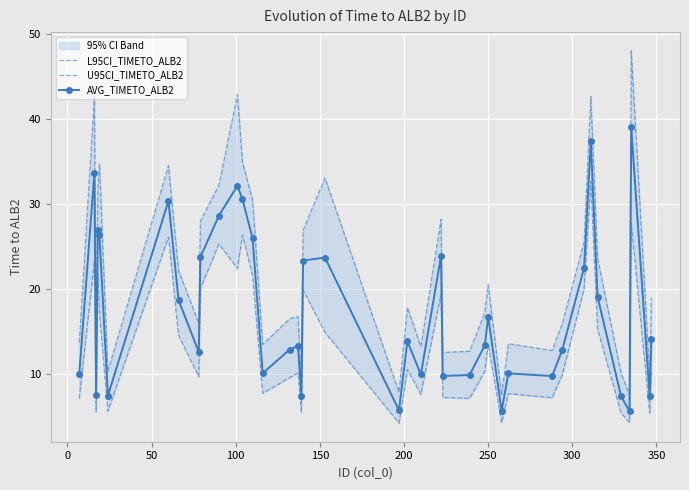

Reading right to left, what are all the values shown in this chart?

L95CI_TIMETO_ALB2: 10.2	5.3	27.7	4.3	5.3	15.2	32.6	20.0	9.8	7.2	7.6	4.2	13.5	10.3	7.1	7.2	19.4	7.5	10.5	4.2	14.9	19.9	5.4	10.1	9.5	7.7	21.5	26.3	22.4	25.3	20.1	9.6	14.5	26.1	5.6	17.1	21.8	5.5	23.3	7.1
U95CI_TIMETO_ALB2: 18.9	9.6	48.1	7.5	10.0	23.6	42.7	25.5	15.9	12.7	13.5	7.4	20.5	17.2	12.6	12.5	28.2	13.2	17.8	7.8	33.1	26.9	9.4	16.7	16.5	13.4	30.4	34.9	42.9	32.2	28.0	15.9	22.2	34.5	10.3	34.7	31.9	10.4	42.7	13.6
AVG_TIMETO_ALB2: 14.0	7.3	39.1	5.6	7.3	19.1	37.4	22.5	12.8	9.7	10.0	5.6	16.7	13.3	9.8	9.7	23.9	9.9	13.8	5.7	23.7	23.3	7.3	13.2	12.8	10.0	25.9	30.5	32.1	28.6	23.7	12.6	18.7	30.3	7.4	26.3	26.9	7.4	33.7	9.9